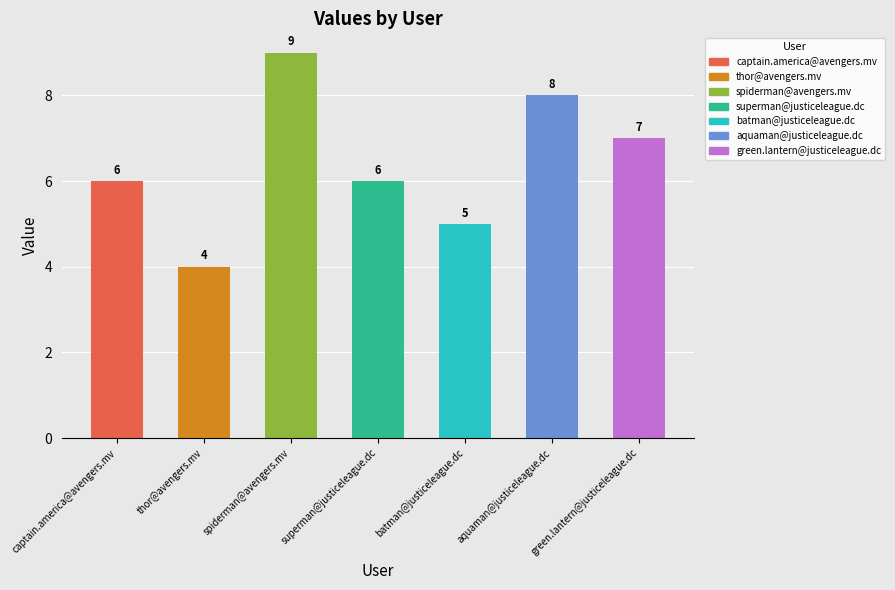

How many bars are there in total?

7